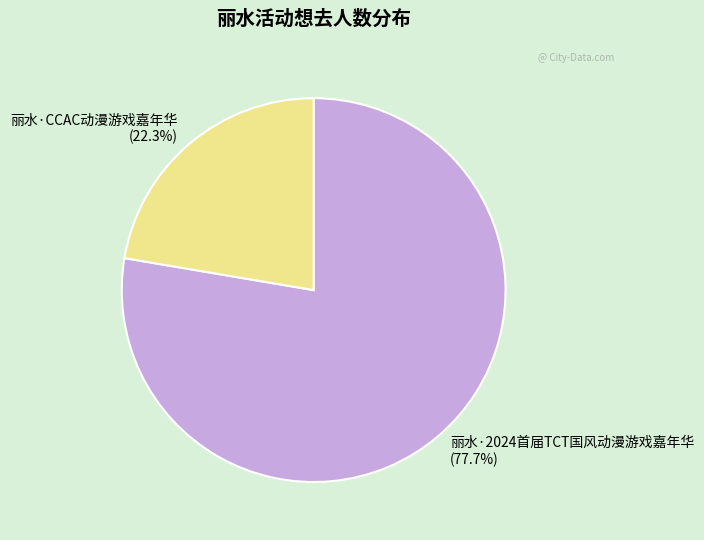

To the nearest percent, what is the combined percentage of 丽水·CCAC动漫游戏嘉年华 and 丽水·2024首届TCT国风动漫游戏嘉年华?

100%